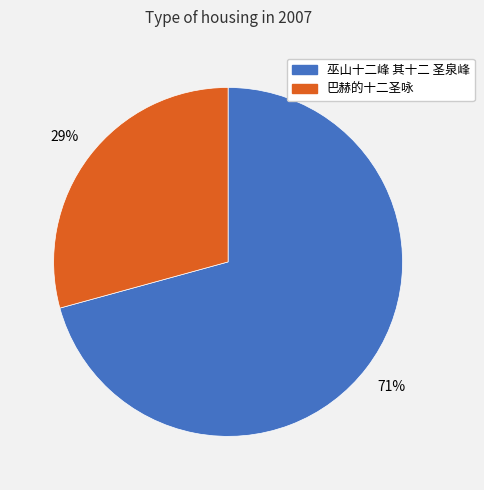

Between 巫山十二峰 其十二 圣泉峰 and 巴赫的十二圣咏, which is larger?

巫山十二峰 其十二 圣泉峰